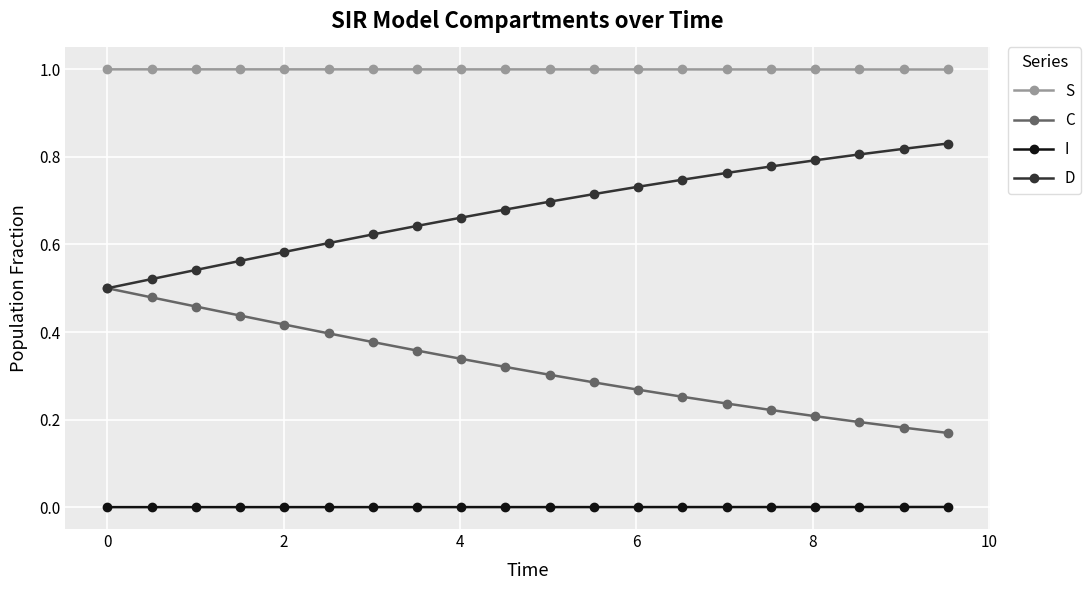

At how many categories does at least one series exceed 0?

20